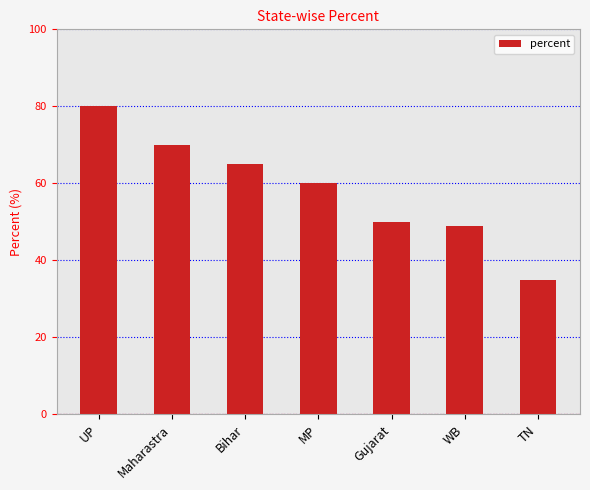

How many values are below 60?

3